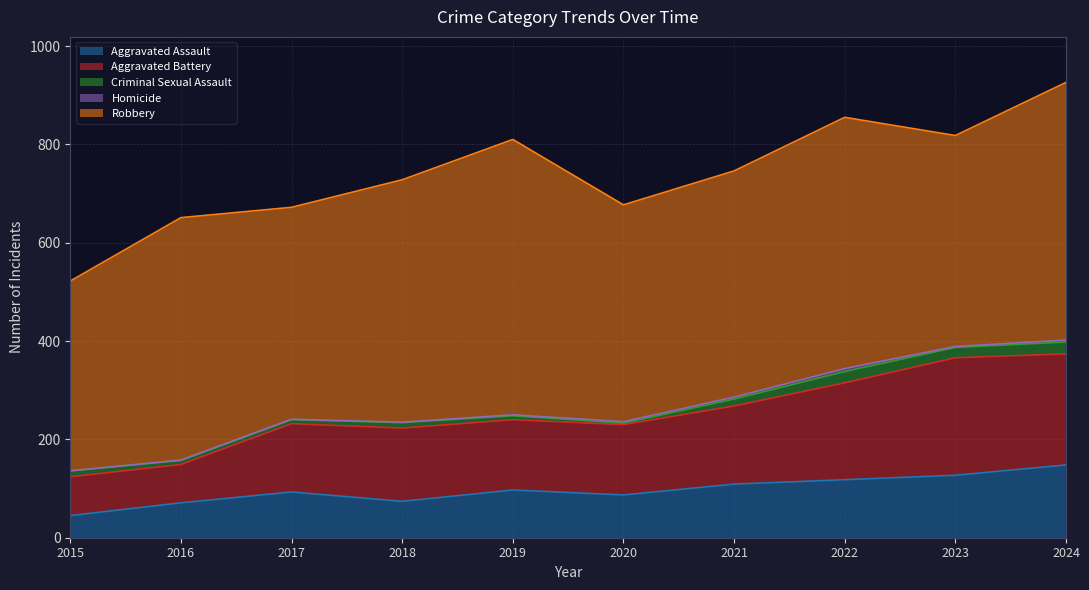

Which series has the widest spread of values?

Robbery